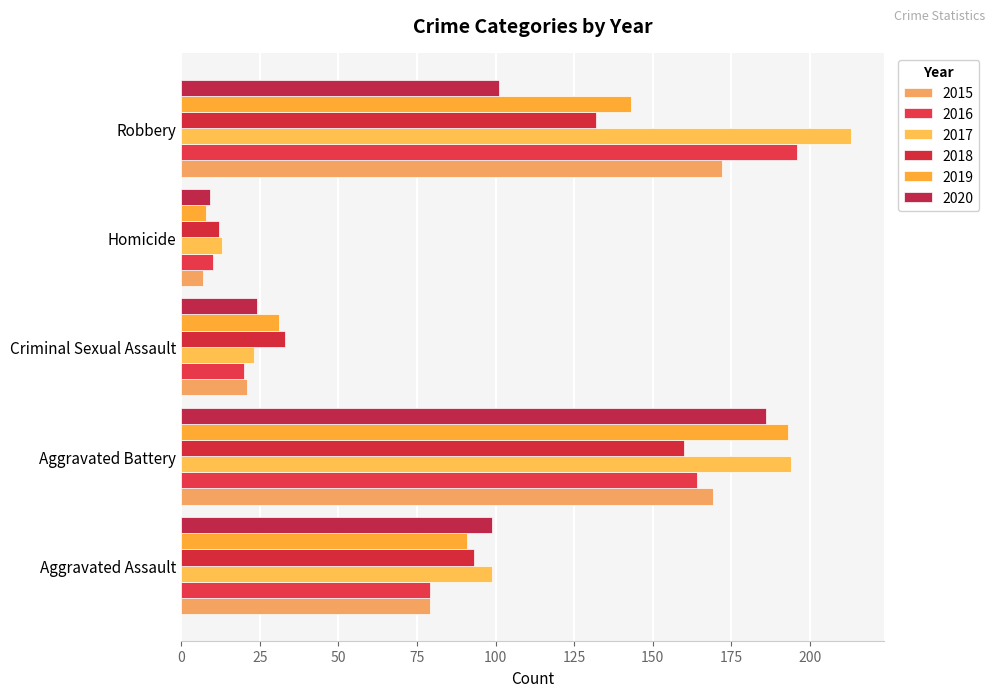

How many categories are shown in the chart?

5